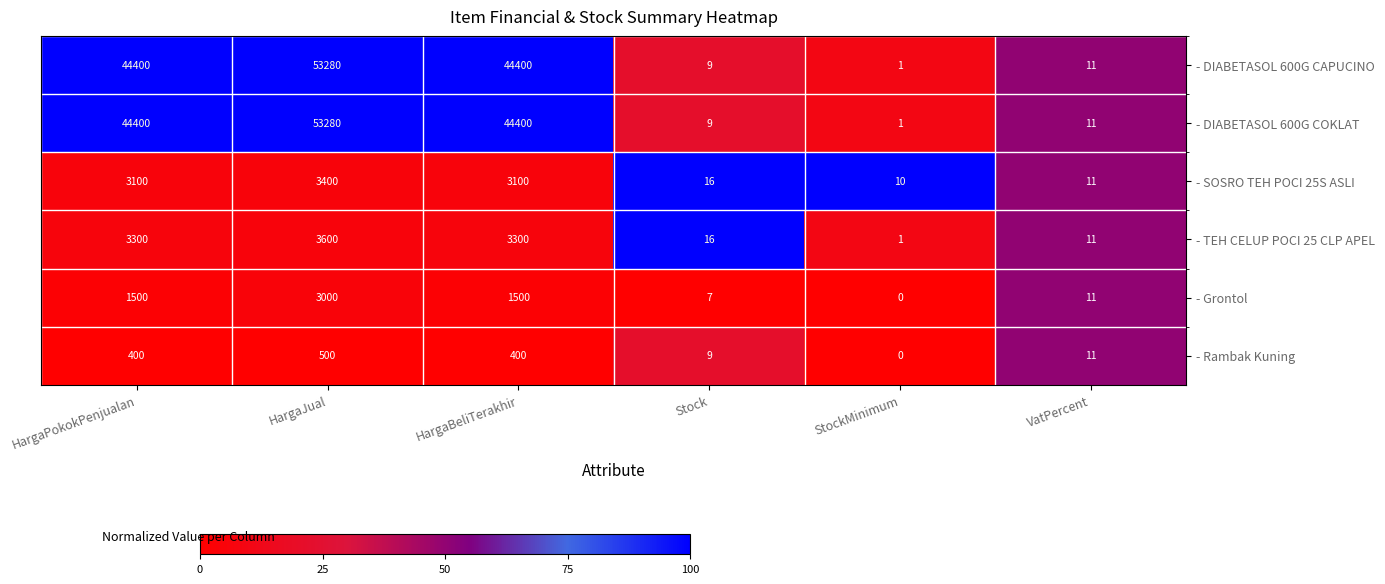

At which label does - Rambak Kuning reach its peak?

HargaJual